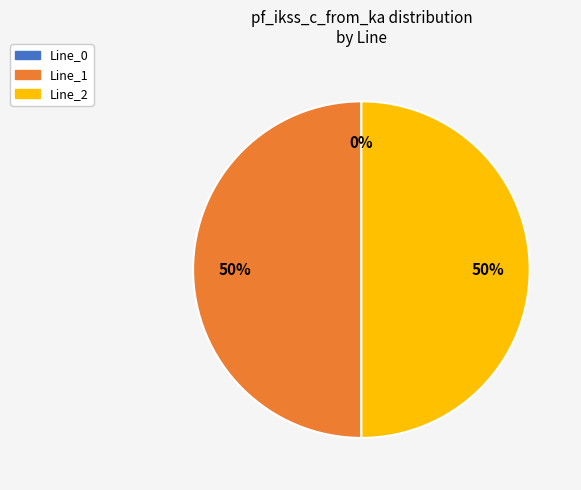

Combined, what portion of the pie is Line_1 and Line_2?

100.0%